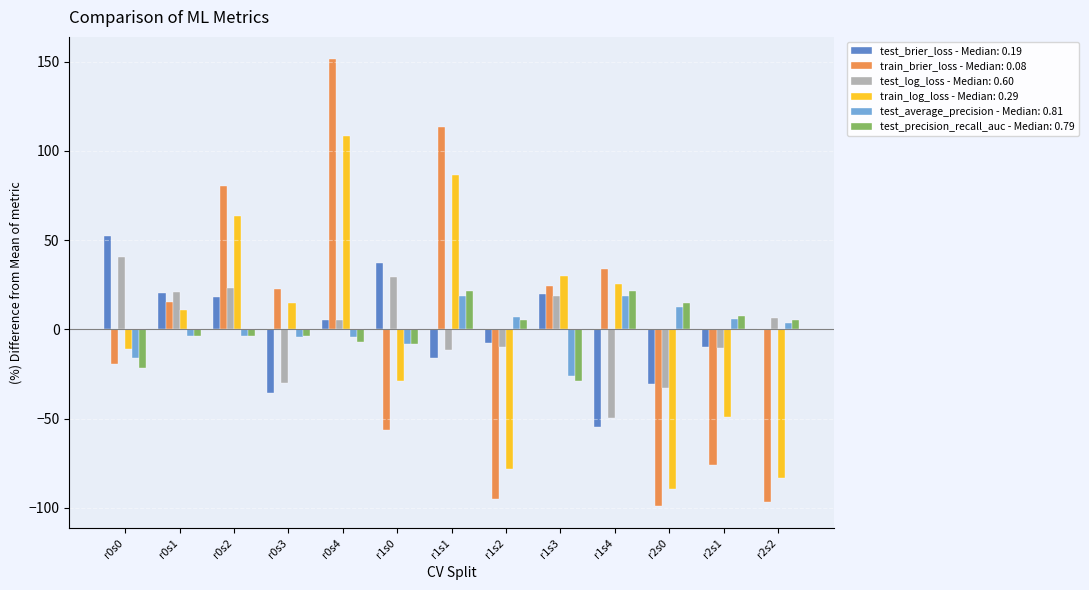

What is the greatest value displayed?

151.3